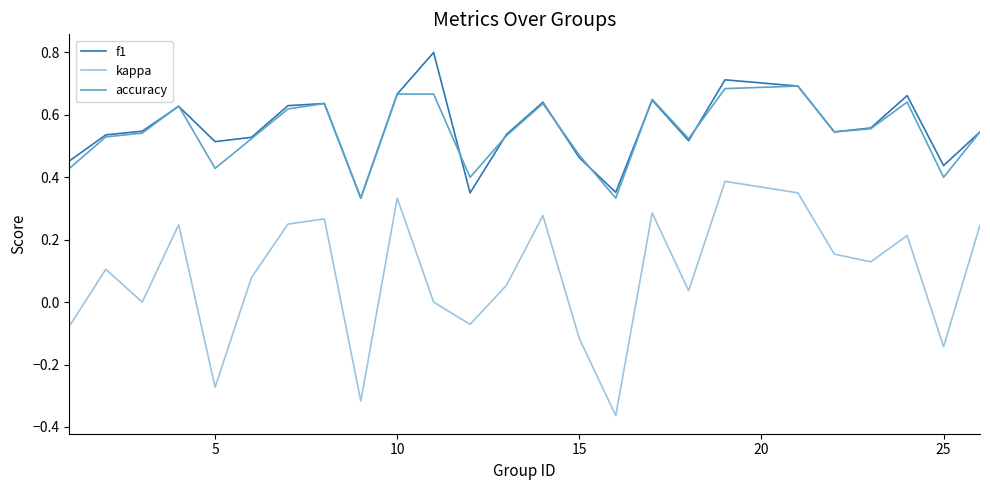

What is the maximum value for f1?

0.8